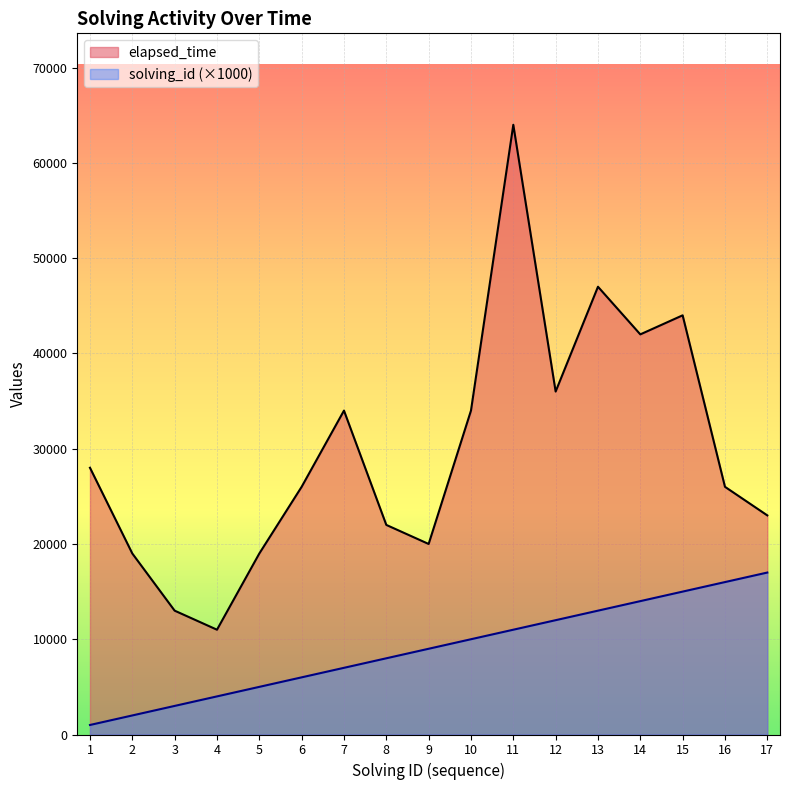

What is the total value across all series at 3?

16000